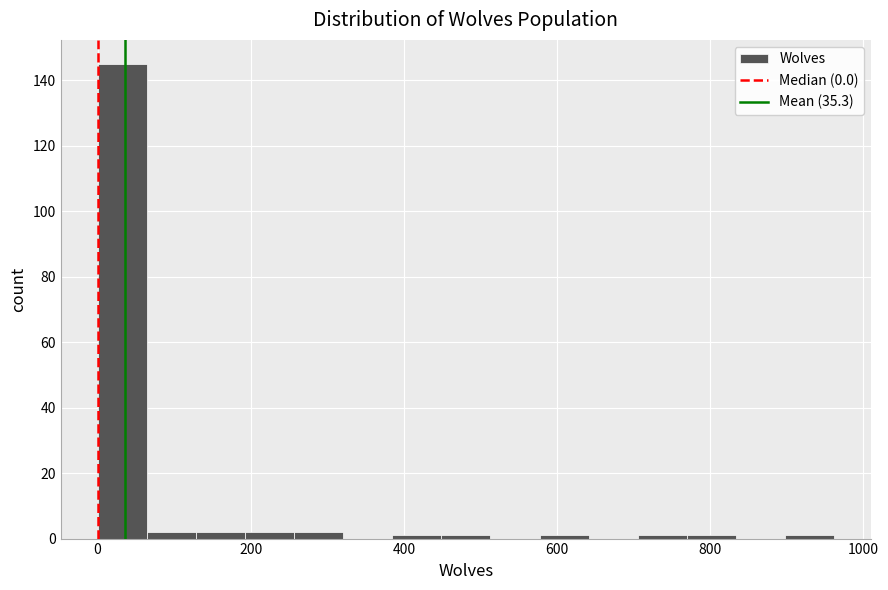

Read against the x-axis, roughly where is the centre of the tallest bar?

40